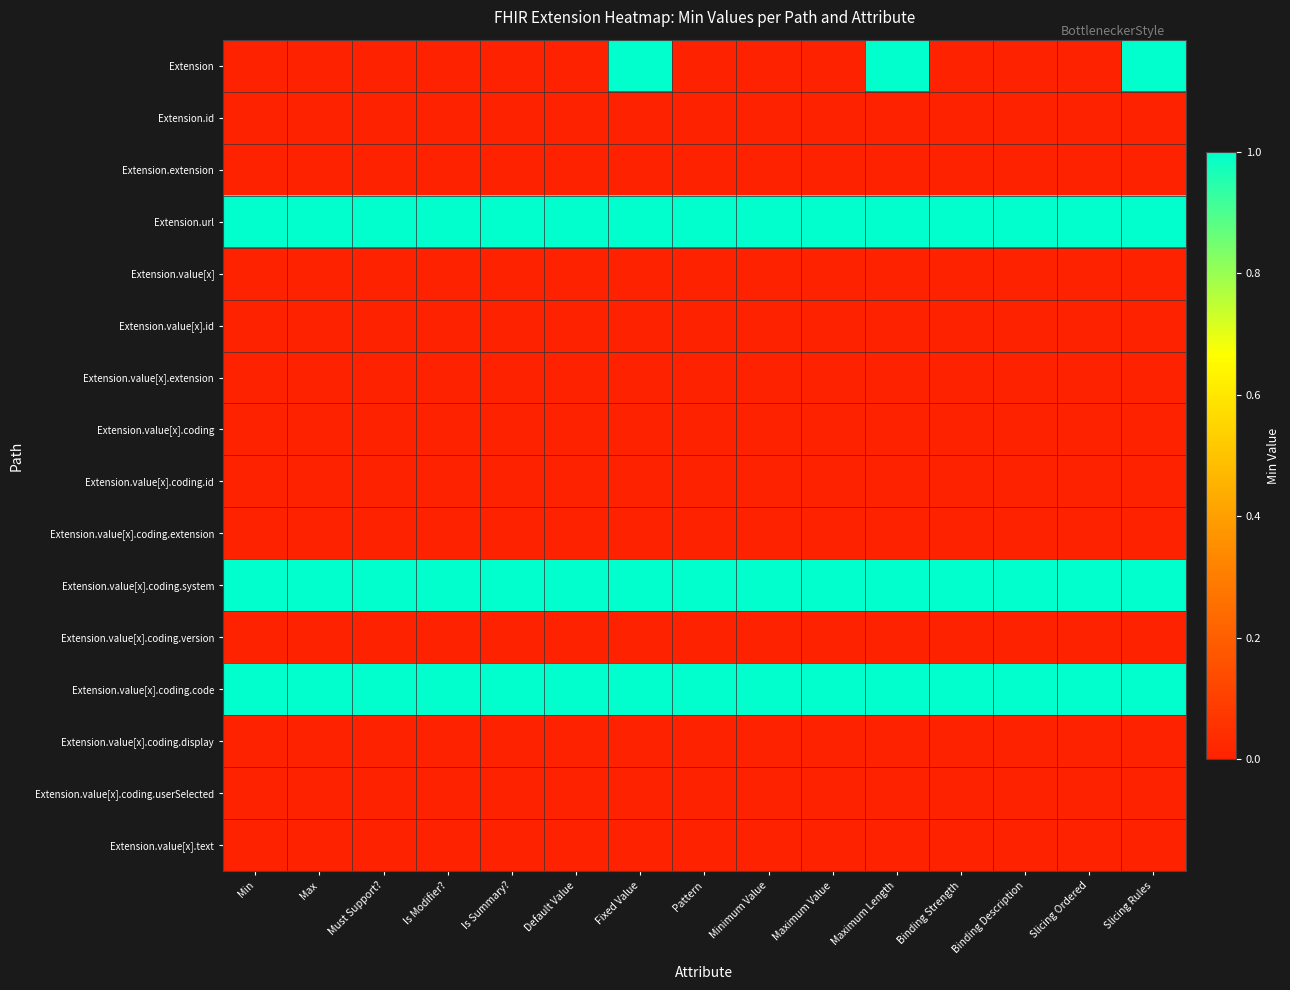

At Slicing Ordered, list the series in order from smallest to largest.

Extension, Extension.id, Extension.extension, Extension.value[x], Extension.value[x].id, Extension.value[x].extension, Extension.value[x].coding, Extension.value[x].coding.id, Extension.value[x].coding.extension, Extension.value[x].coding.version, Extension.value[x].coding.display, Extension.value[x].coding.userSelected, Extension.value[x].text, Extension.url, Extension.value[x].coding.system, Extension.value[x].coding.code